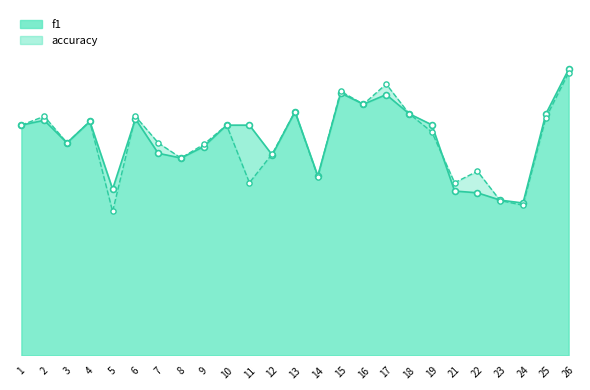

What are all the series names shown in the legend?

f1, accuracy